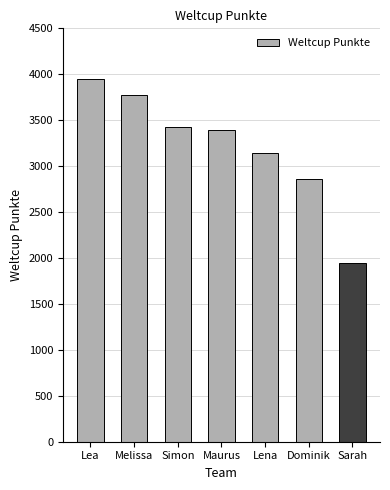

Reading right to left, transcribe all the data shown in this chart.

Sarah=1947	Dominik=2855	Lena=3147	Maurus=3391	Simon=3430	Melissa=3779	Lea=3950